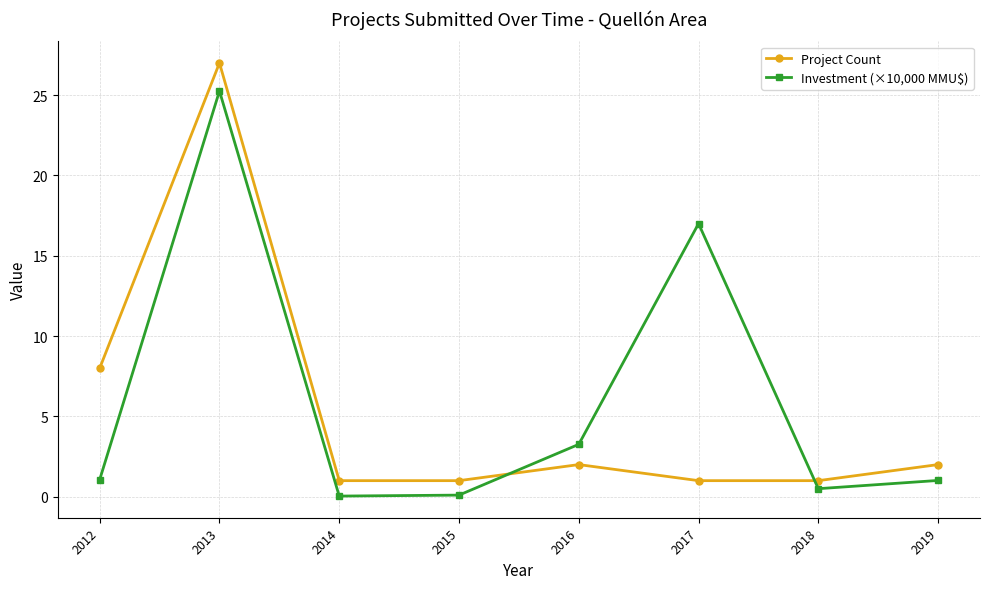

Where is Project Count nearest to the value 14?

2012